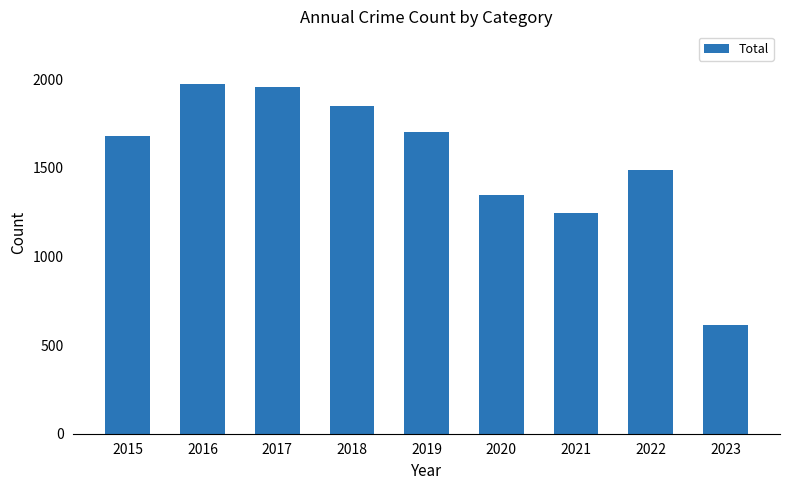

What is the value of the 4th bar from the left?

1848